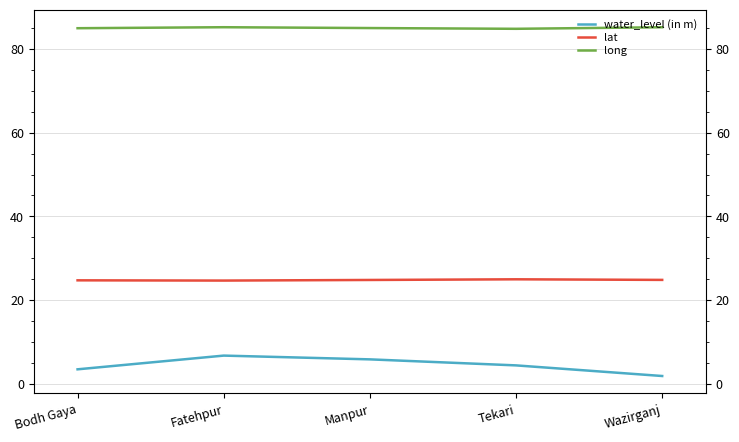

The value of long at Wazirganj is 85.2. True or false?

True